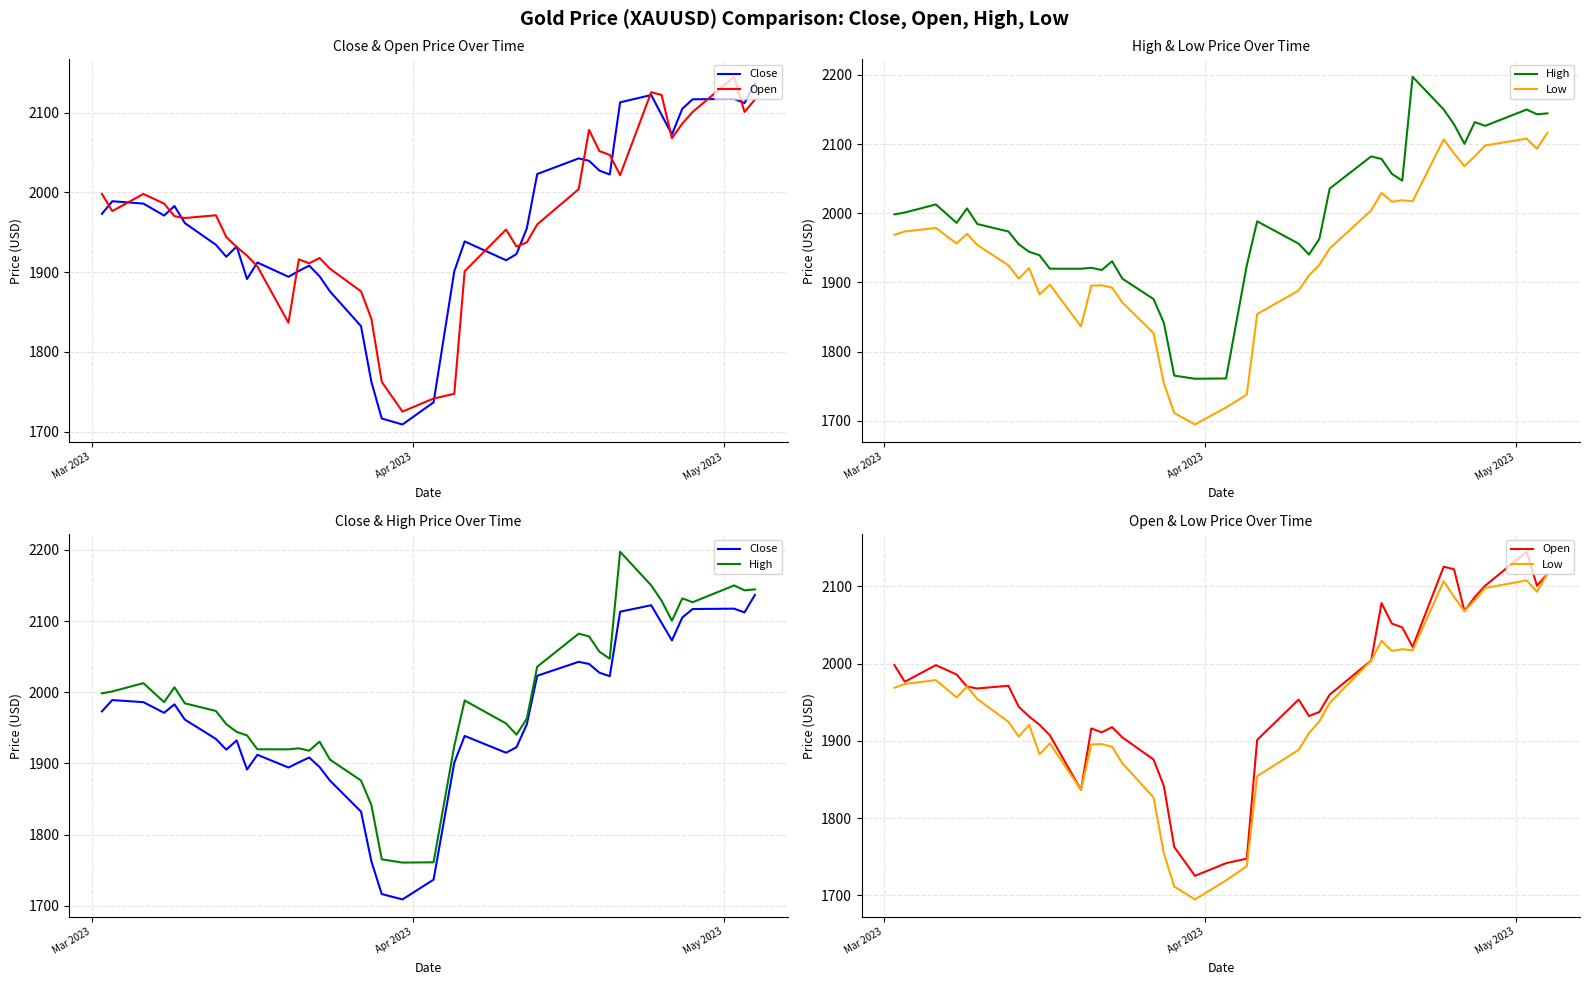

How many categories are shown in the chart?

40